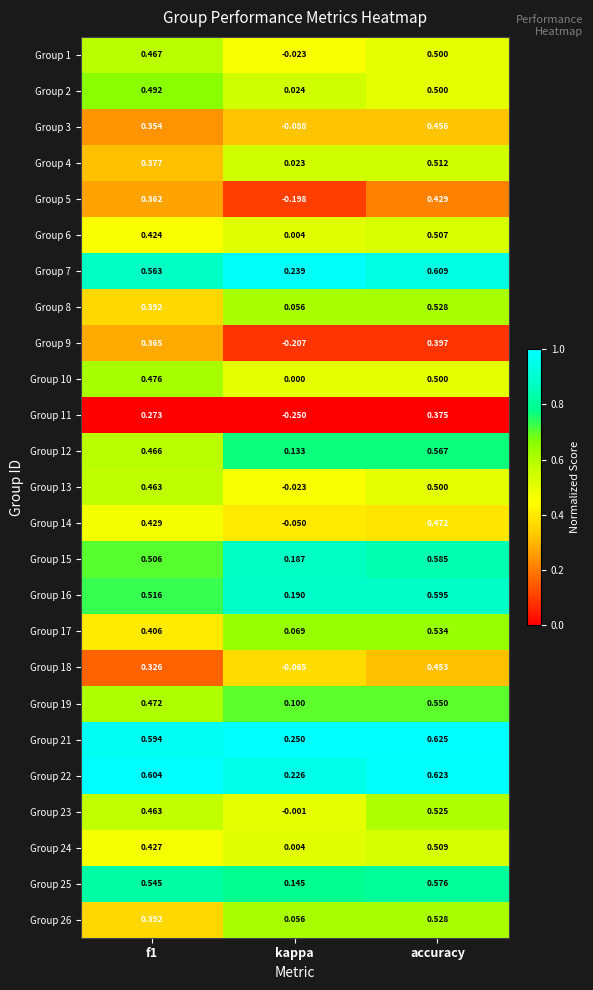

At which label does Group 24 reach its peak?

accuracy